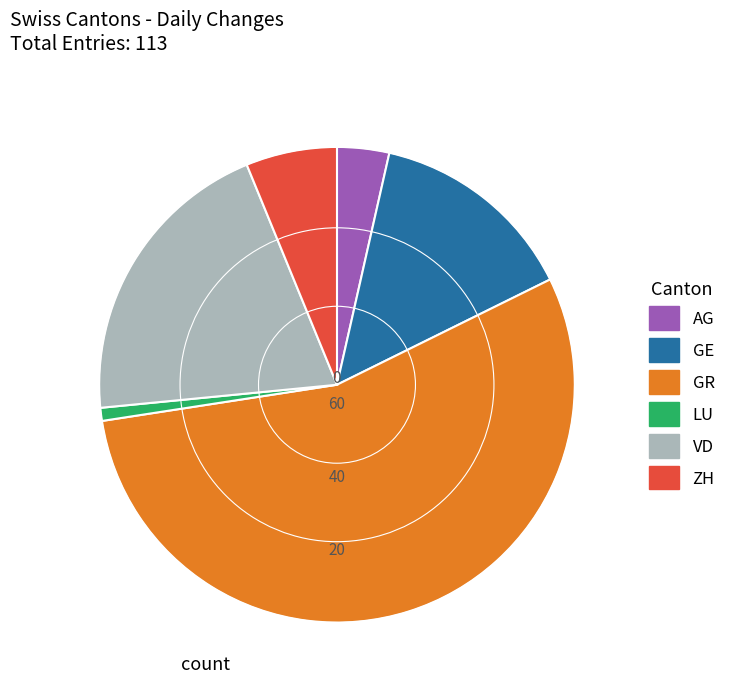

True or false: ZH accounts for 6% of the total.

True